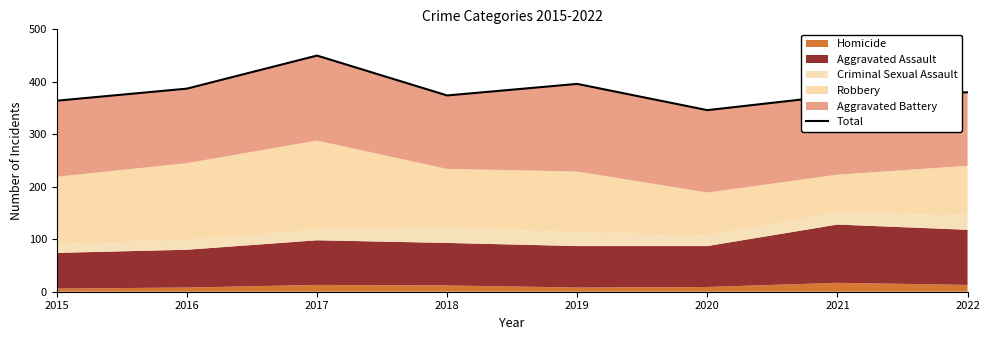

How many data points are less than 380?

4